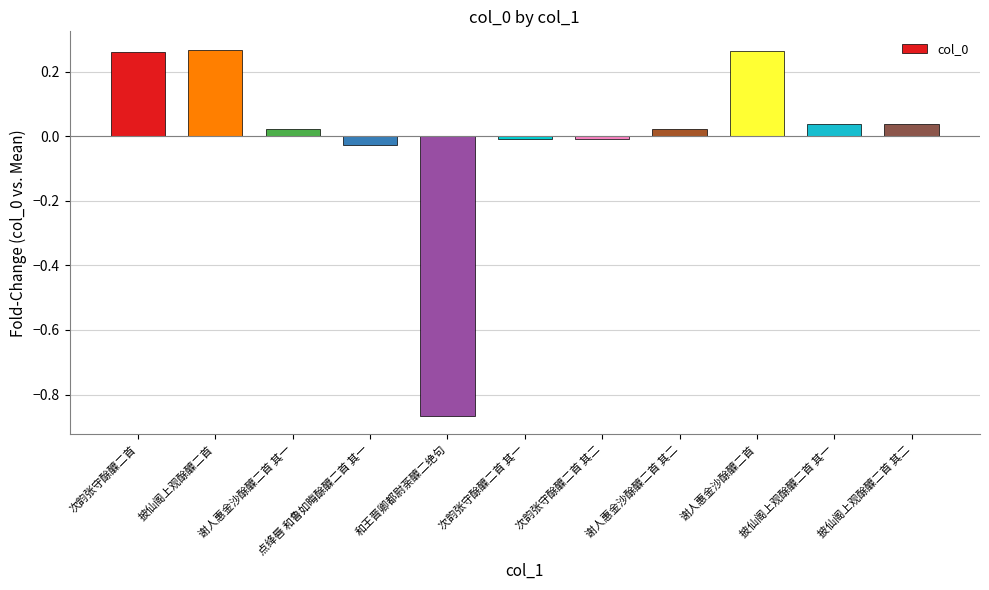

At which category does the chart reach its minimum across all series?

和王晋卿都尉荼醾二绝句